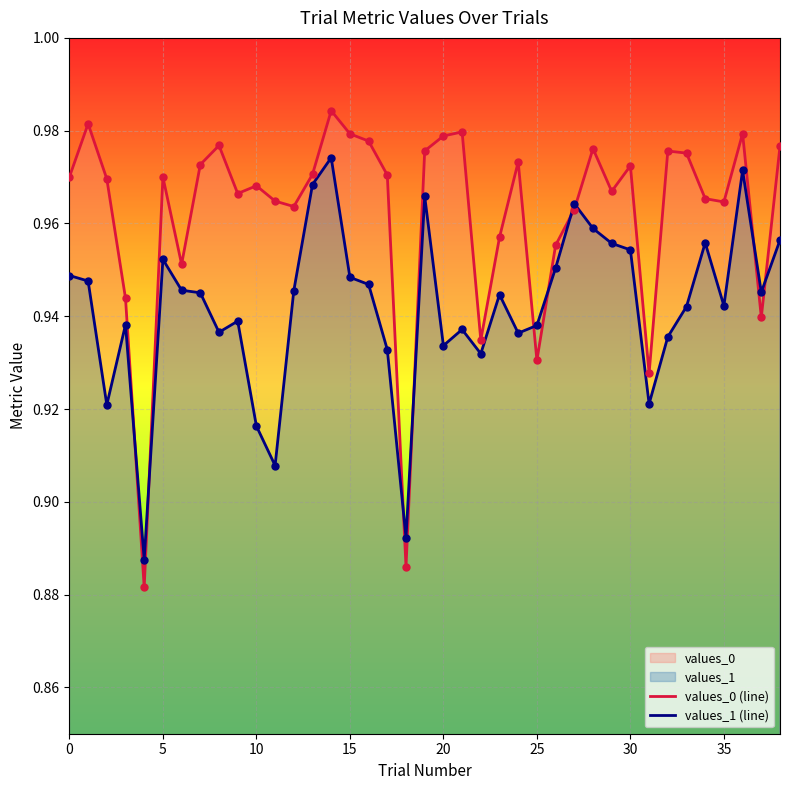

What is the total value across all series at 15?

1.9